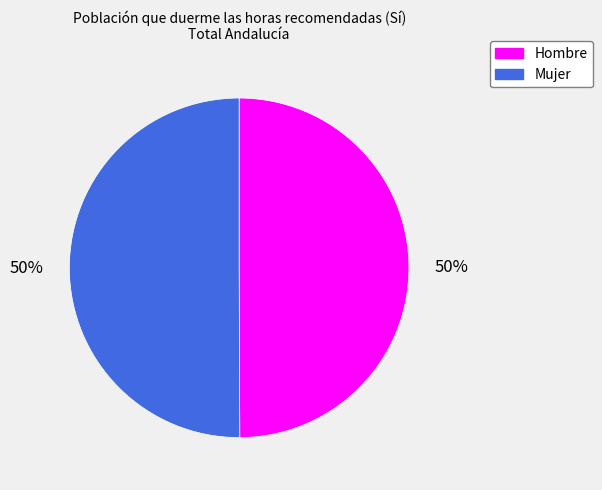

The Mujer slice represents 43% of the pie. True or false?

False